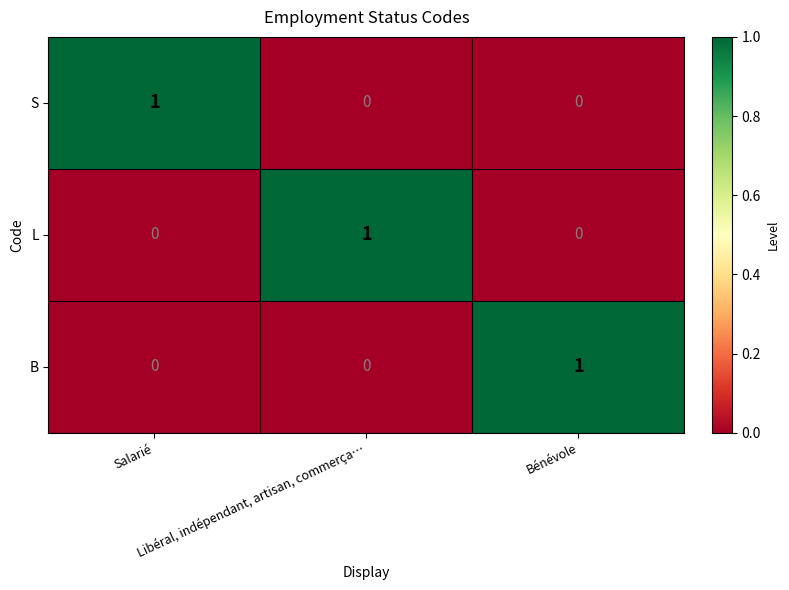

At how many categories does at least one series exceed 0?

3